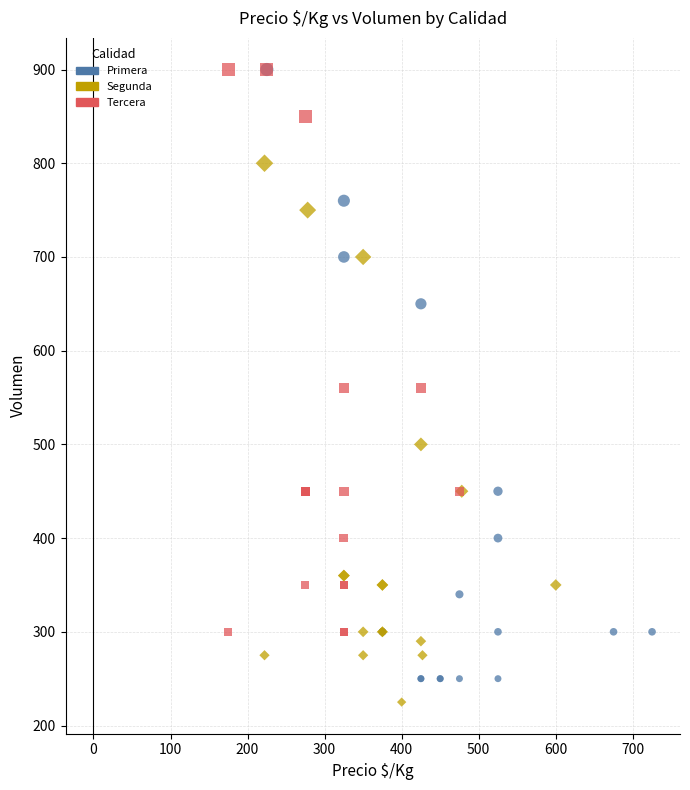

Which series has the largest Y range (max minus min)?

Primera